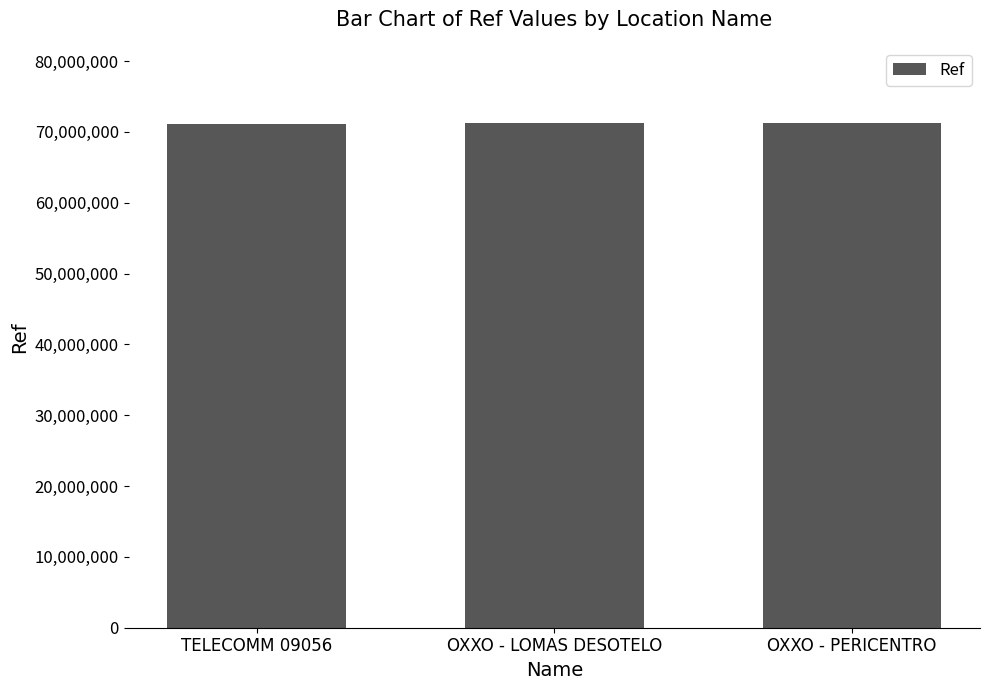

What is the sum of all values?

213717789